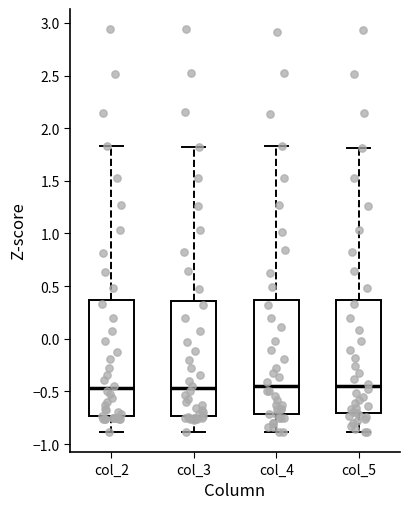

Where does the lower whisker of the box for col_5 end on the y-axis? The values are not printed on the chart, so give them approximately, as read against the axis.

-0.90